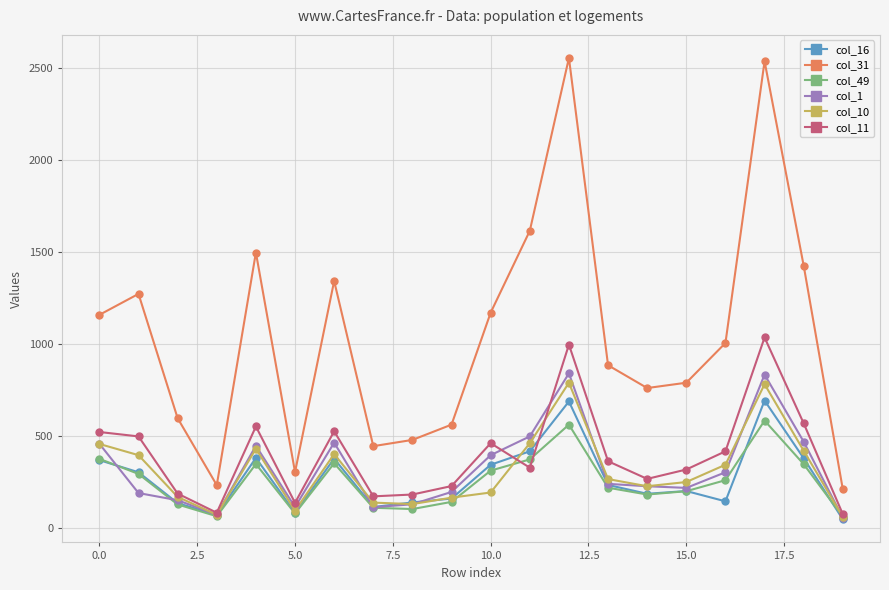

How many values in the col_49 series are below 258?

10